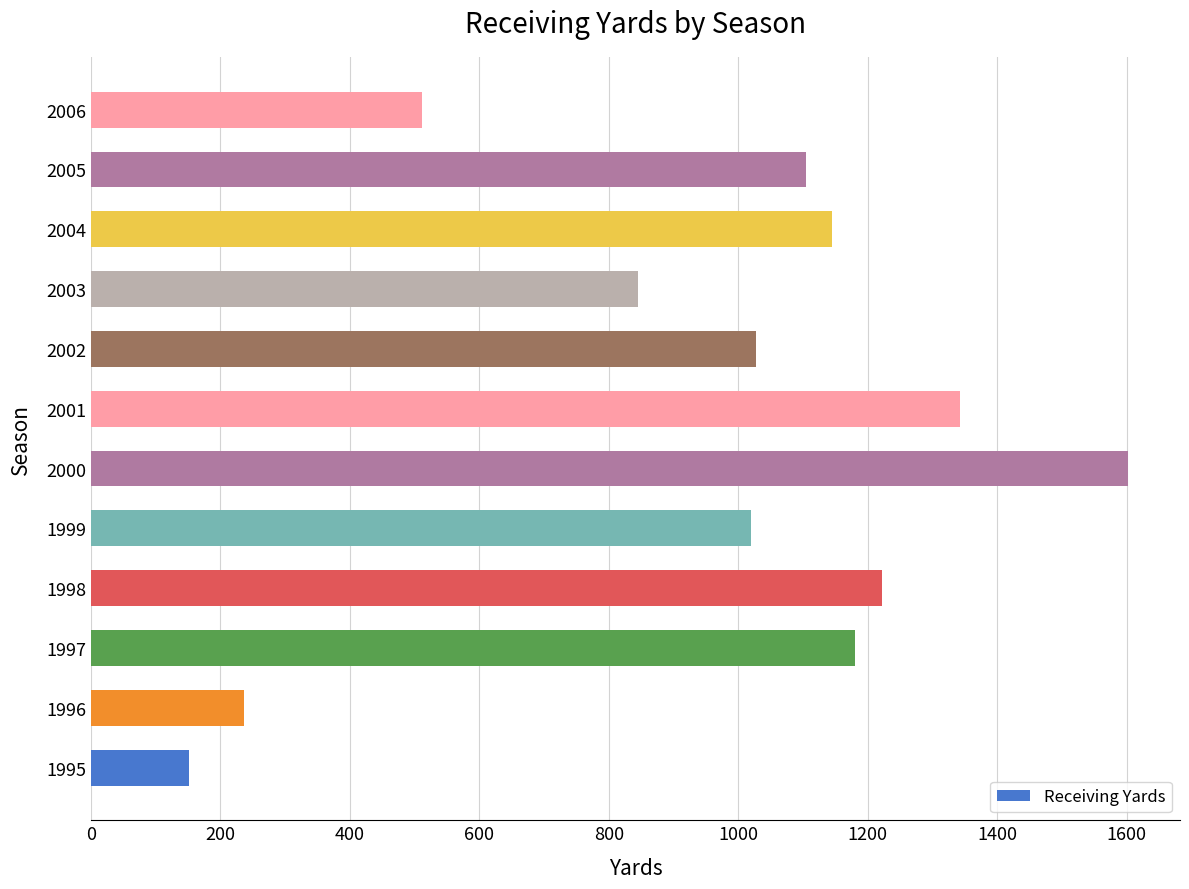

What is the average value?

949